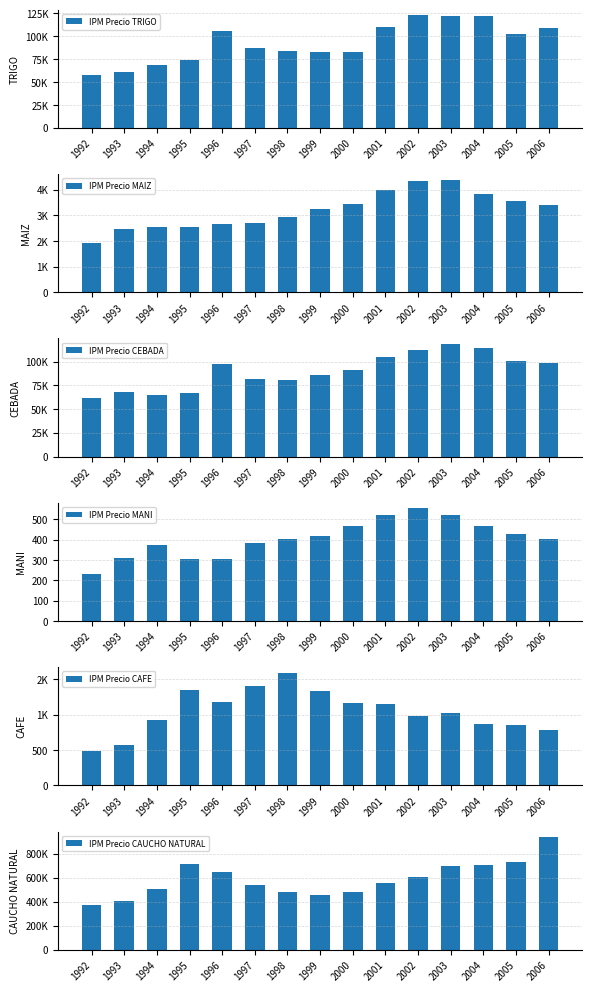

At how many categories does at least one series exceed 395342?

14